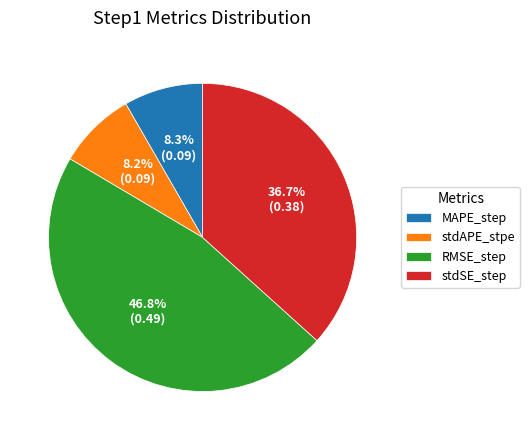

Which slice is the largest?

RMSE_step